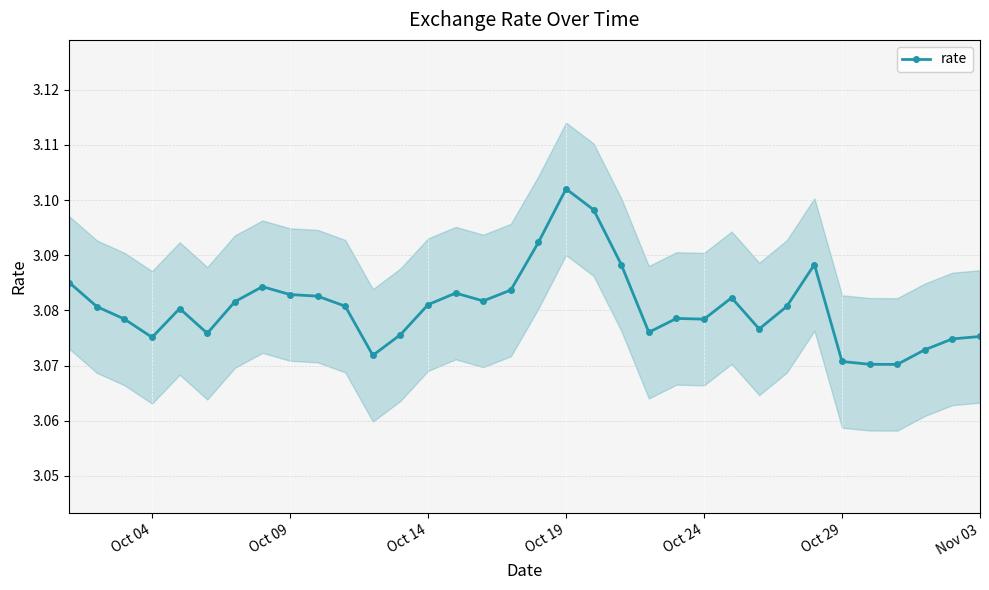

Reading left to right, transcribe all the data shown in this chart.

3.1	3.1	3.1	3.1	3.1	3.1	3.1	3.1	3.1	3.1	3.1	3.1	3.1	3.1	3.1	3.1	3.1	3.1	3.1	3.1	3.1	3.1	3.1	3.1	3.1	3.1	3.1	3.1	3.1	3.1	3.1	3.1	3.1	3.1